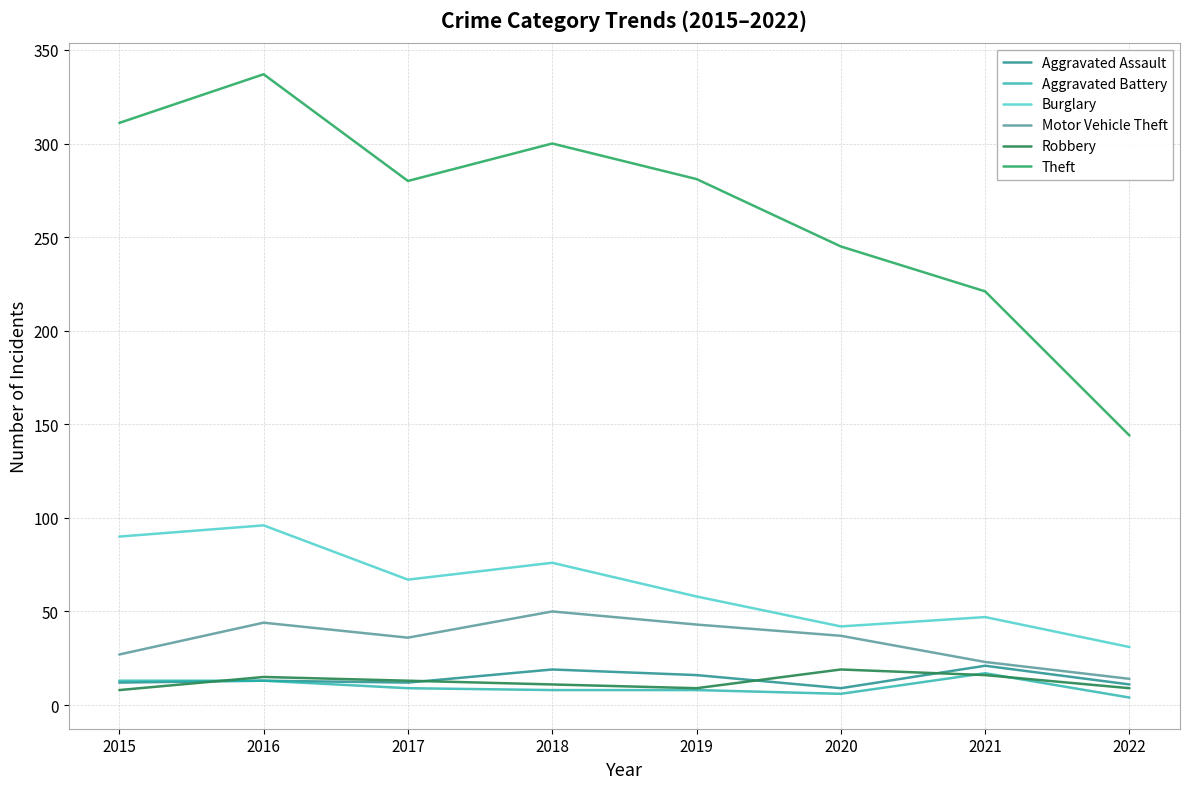

What is the difference between the maximum and minimum values in the Motor Vehicle Theft series?

36